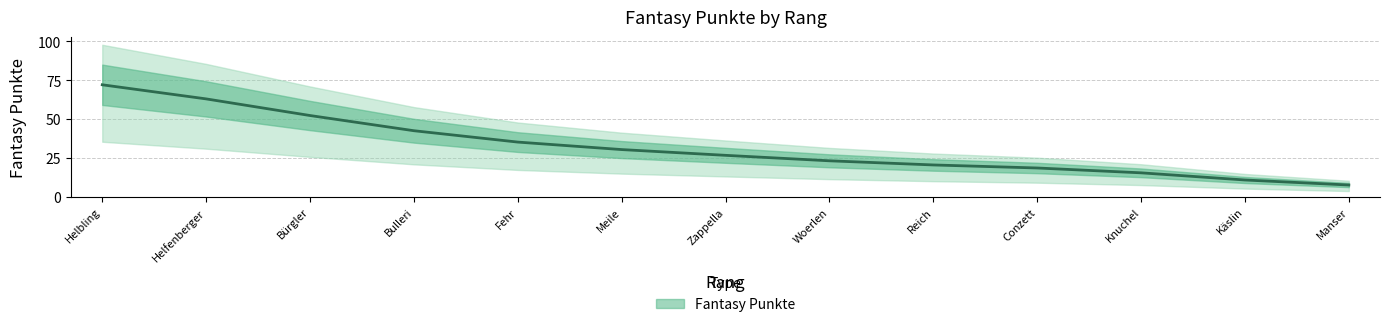

True or false: there are more than 1 points higher than both neighbors.

False